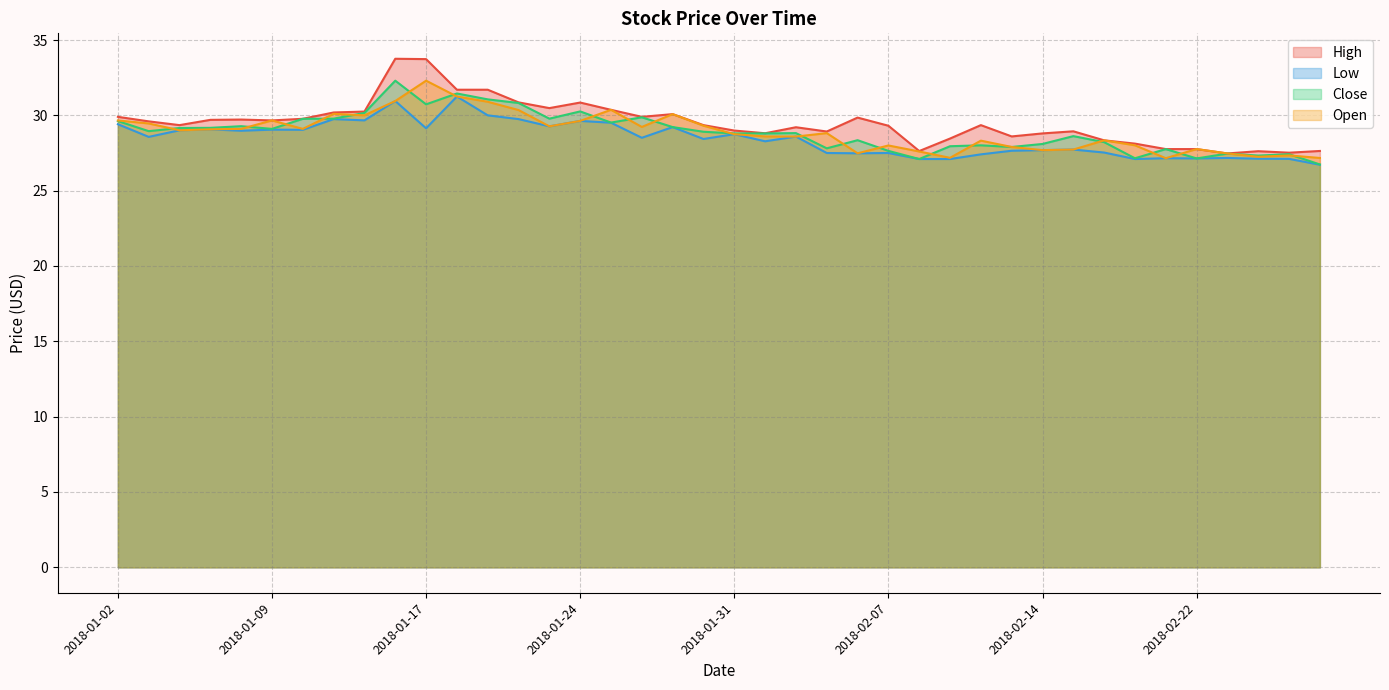

Count the number of data series in this chart.

4